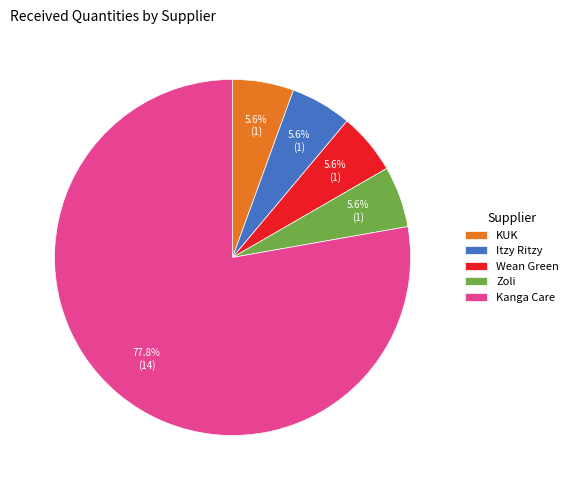

Do Itzy Ritzy and Kanga Care together represent more than half of the pie?

Yes